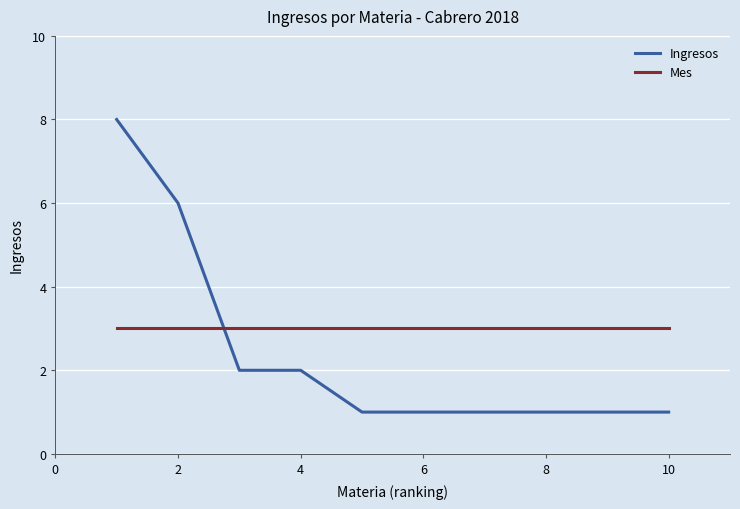

Which series has the largest total across all categories?

Mes